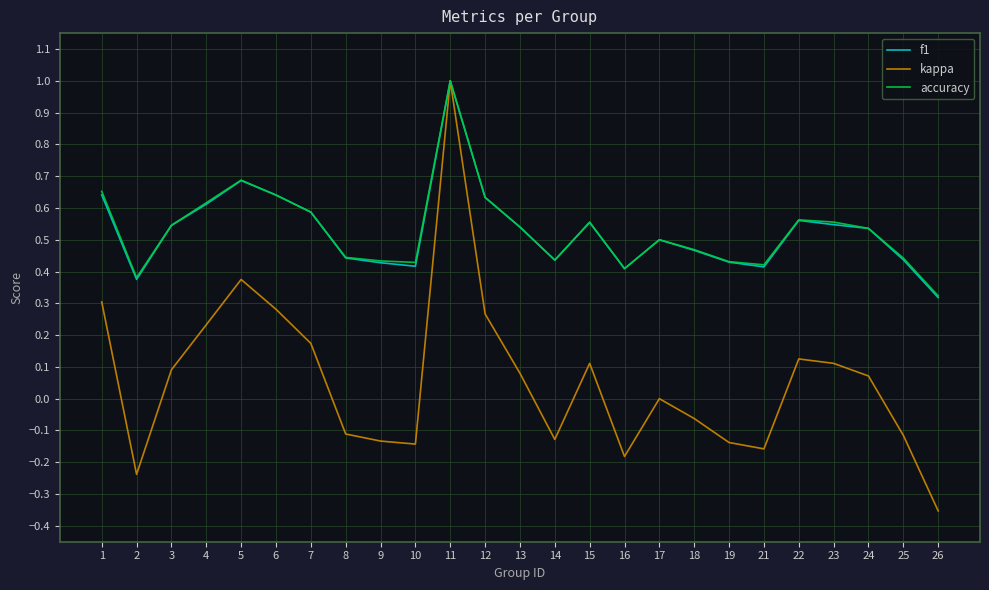

Is the value of accuracy at 4 greater than the value of kappa at 17?

Yes